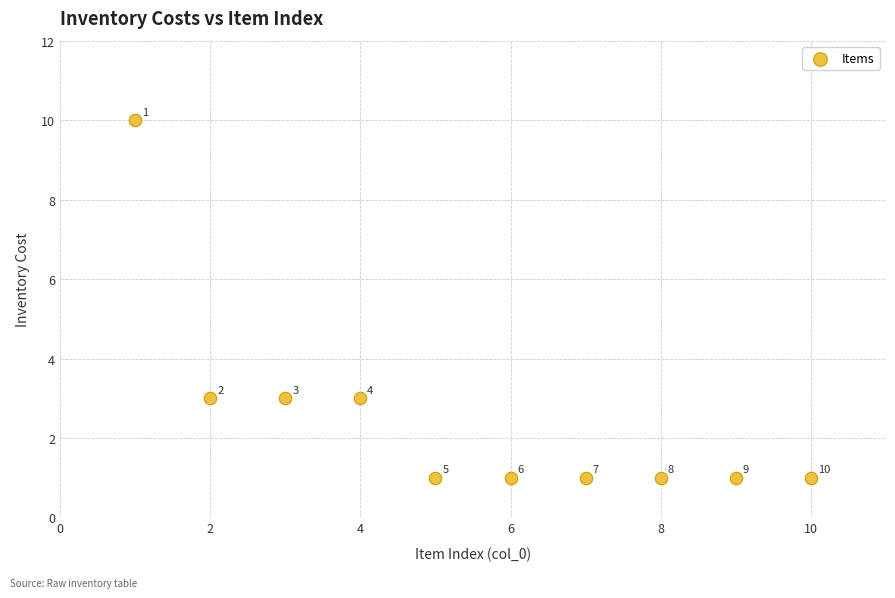

What is the range of Y values (max minus min)?

9